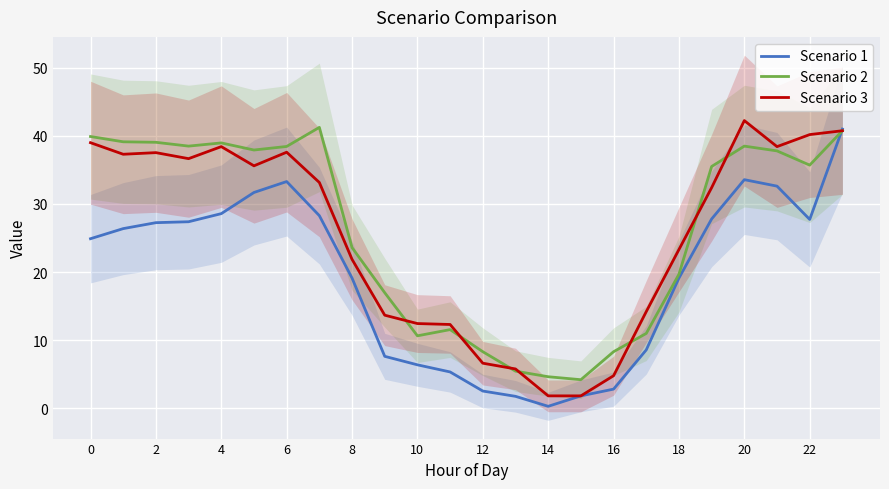

At which category is the sum across all series the highest?

23